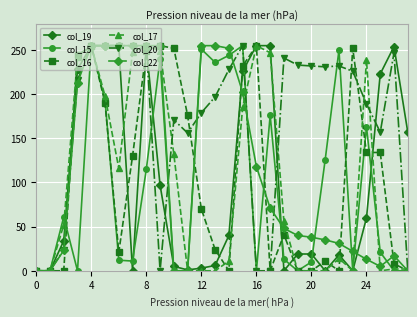

What is the value of the col_22 point at the 25th from the left?

13